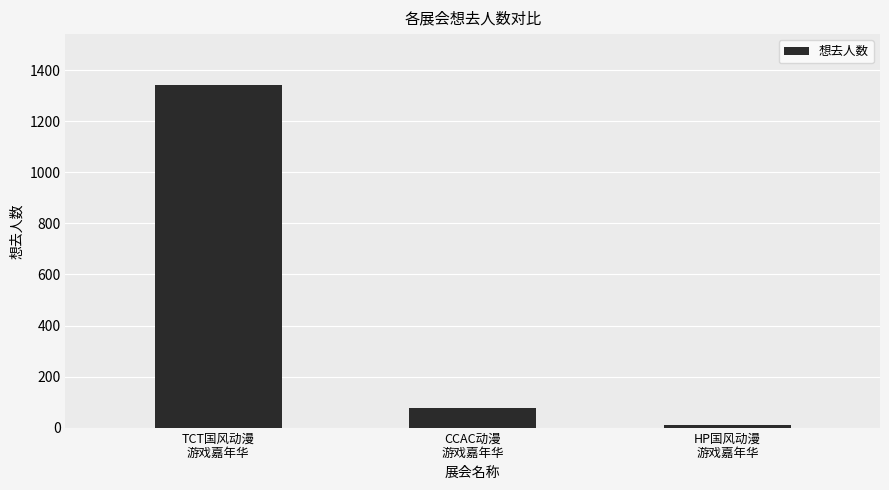

Reading left to right, transcribe all the data shown in this chart.

TCT国风动漫
游戏嘉年华=1341	CCAC动漫
游戏嘉年华=76	HP国风动漫
游戏嘉年华=9